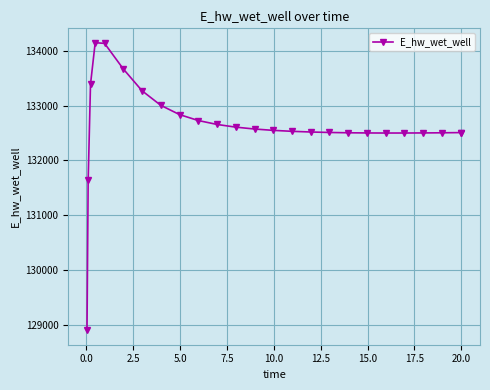

How many lines are shown in the chart?

1